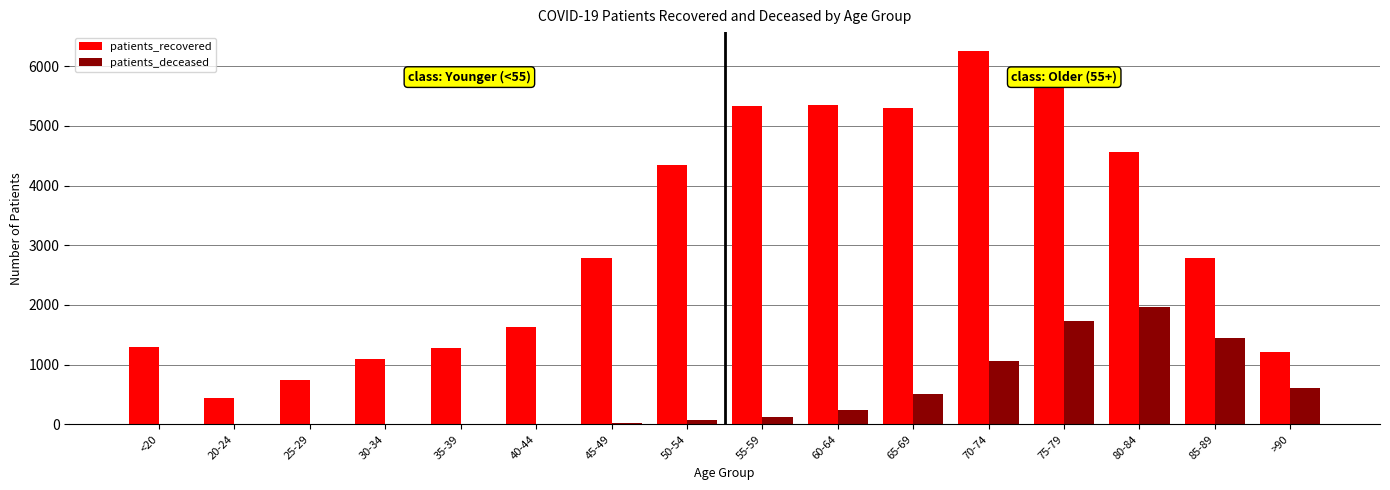

Which series has the largest total across all categories?

patients_recovered